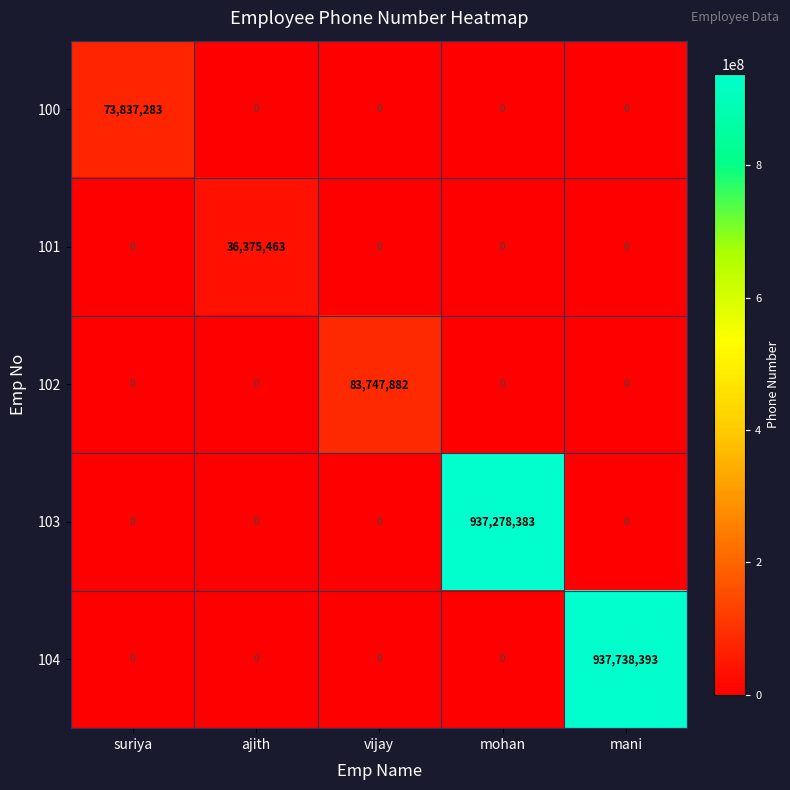

Reading right to left, list all the values displayed in this chart.

100: mani=0	mohan=0	vijay=0	ajith=0	suriya=73837283
101: mani=0	mohan=0	vijay=0	ajith=36375463	suriya=0
102: mani=0	mohan=0	vijay=83747882	ajith=0	suriya=0
103: mani=0	mohan=937278383	vijay=0	ajith=0	suriya=0
104: mani=937738393	mohan=0	vijay=0	ajith=0	suriya=0